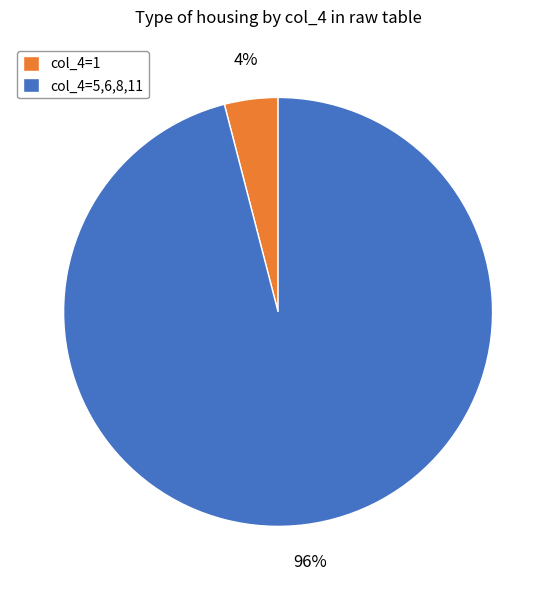

What percentage is the col_4=1 slice, to the nearest percent?

4%